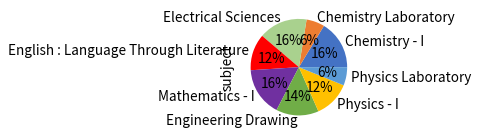

The Engineering Drawing slice represents 23% of the pie. True or false?

False